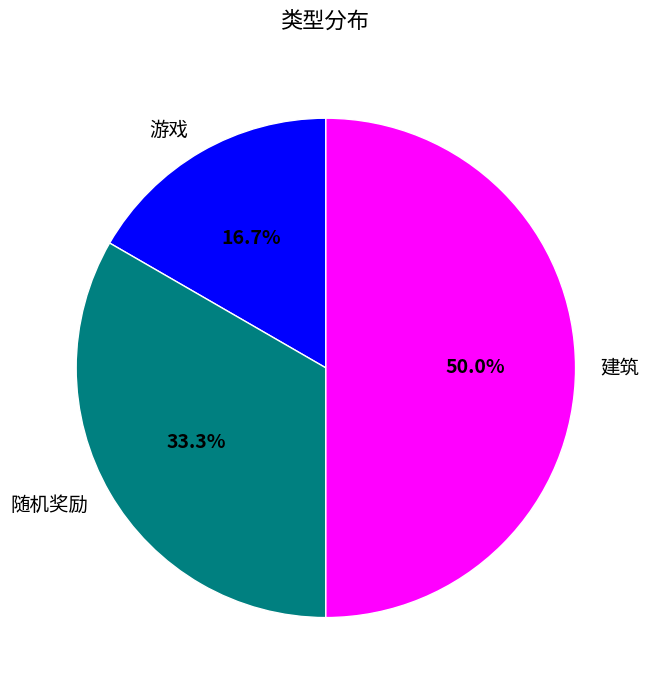

What is the largest slice in the pie chart?

建筑